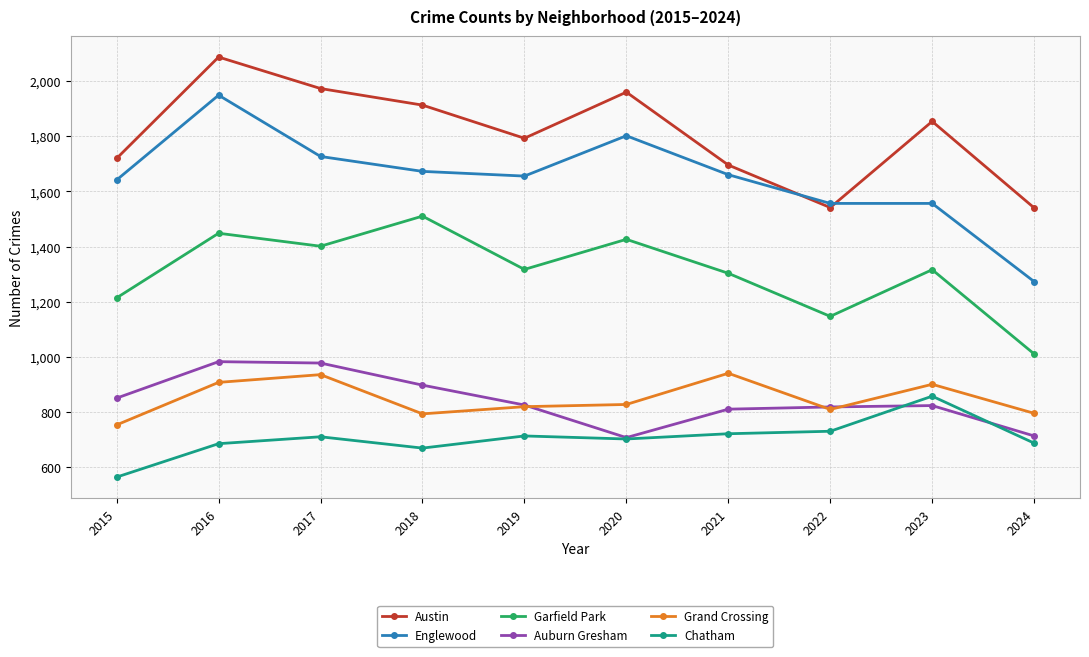

What are all the series names shown in the legend?

Austin, Englewood, Garfield Park, Auburn Gresham, Grand Crossing, Chatham